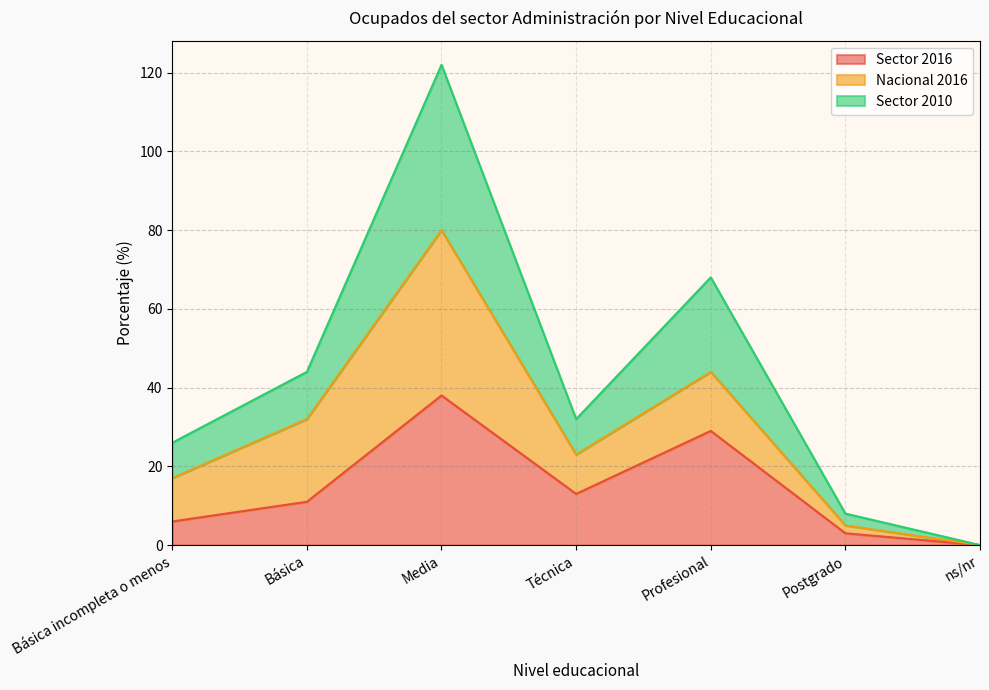

What is the greatest value displayed?

122